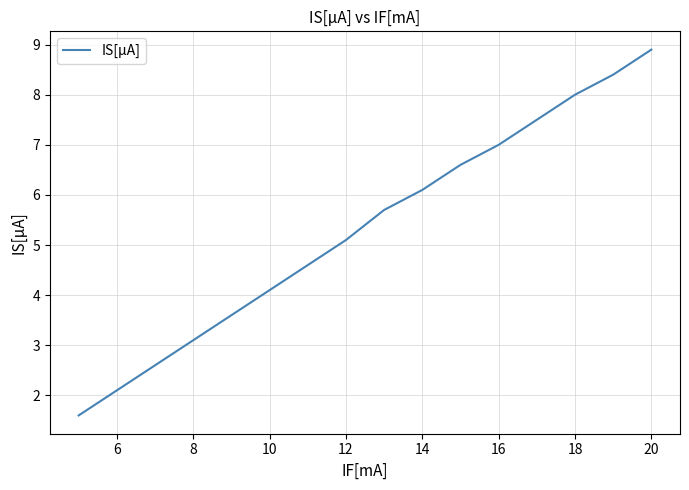

What is the difference between the maximum and minimum values?

7.3